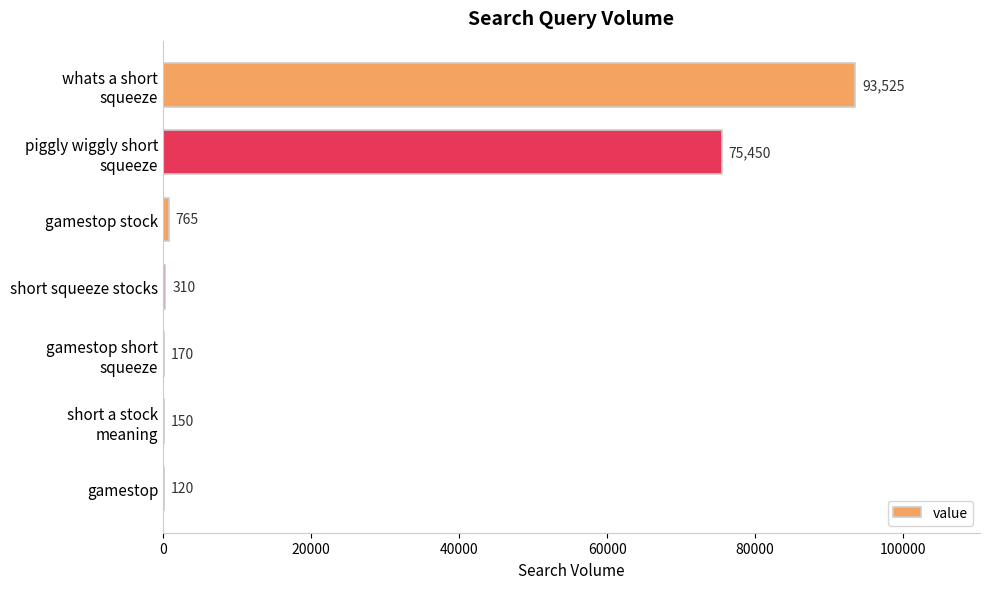

What is the sum of all values?

170490